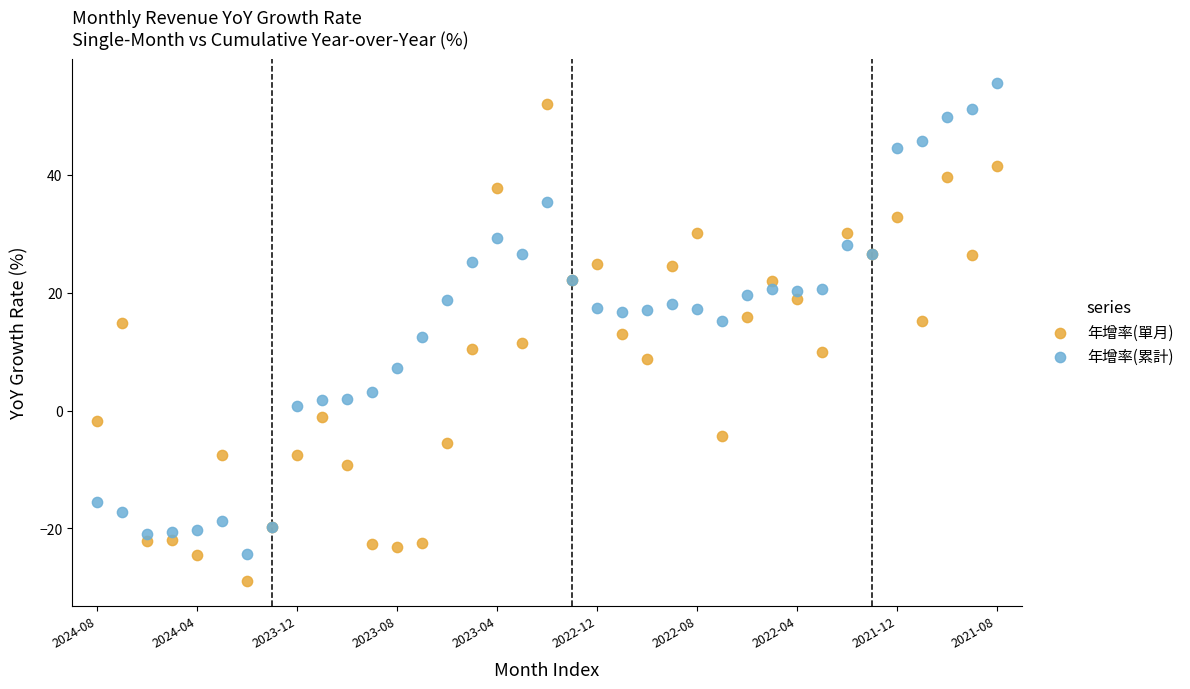

Which series contains the lowest Y value?

年增率(單月)